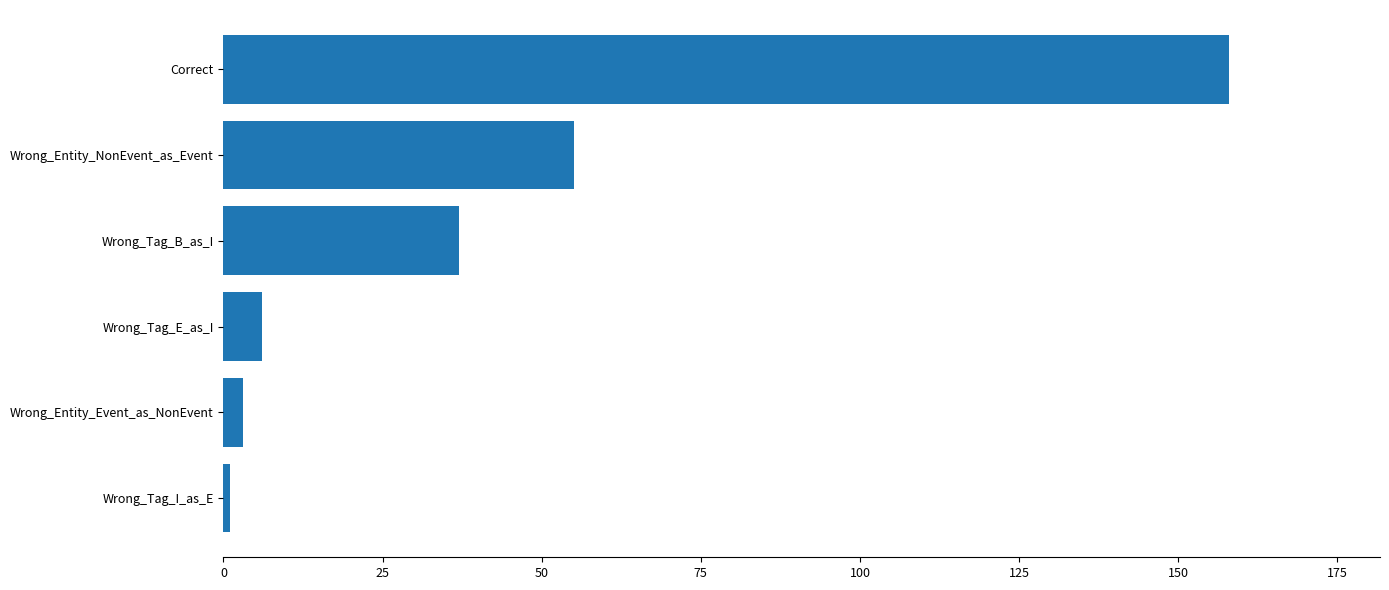

Reading top to bottom, what are all the values shown in this chart?

158	55	37	6	3	1